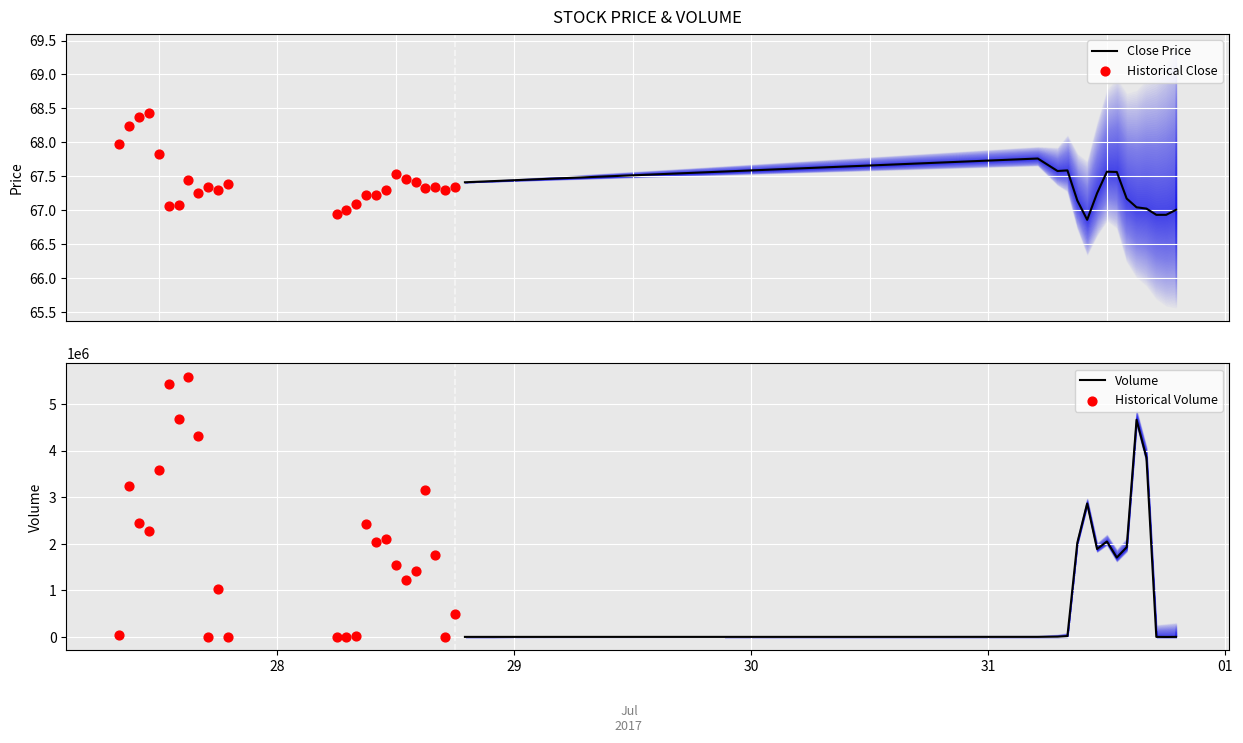

What is the minimum value for Close Price?

66.9